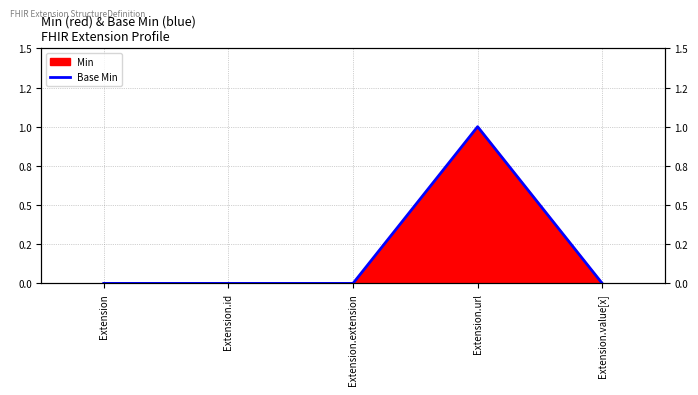

Where is the data nearest to the value 0?

Extension